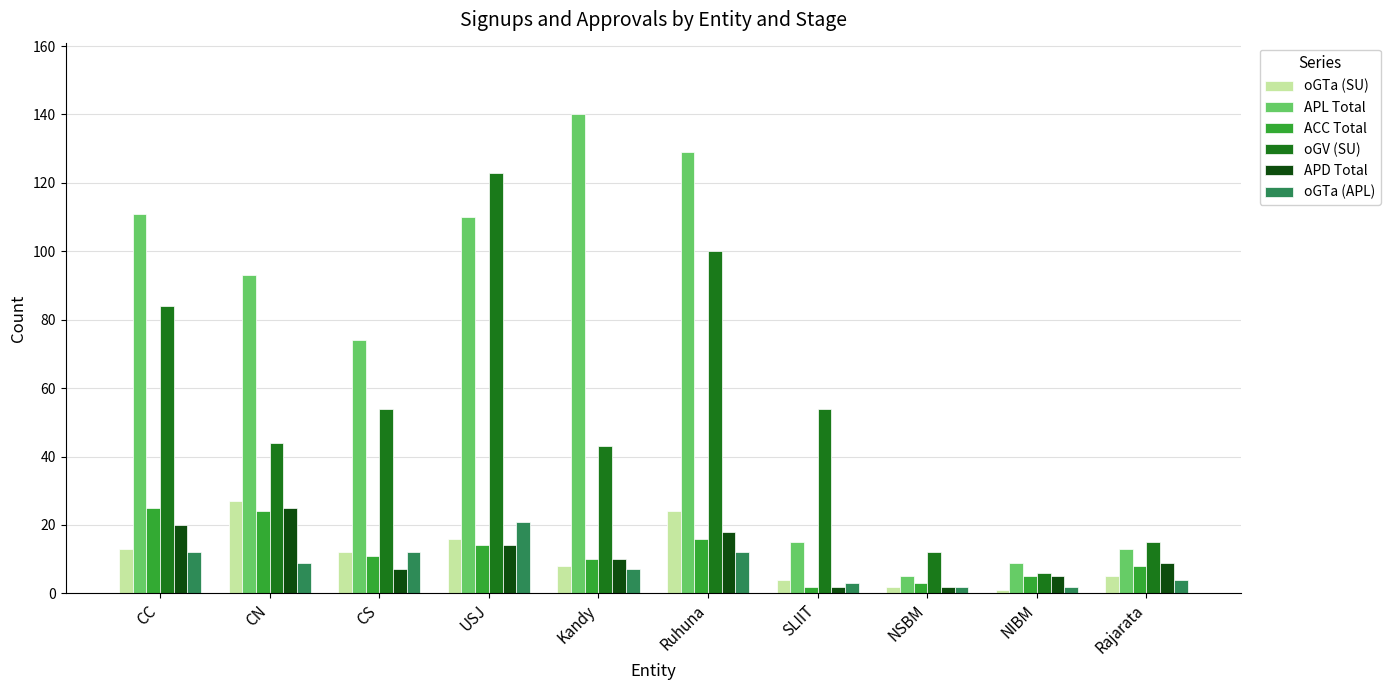

Does the chart contain any negative values?

No